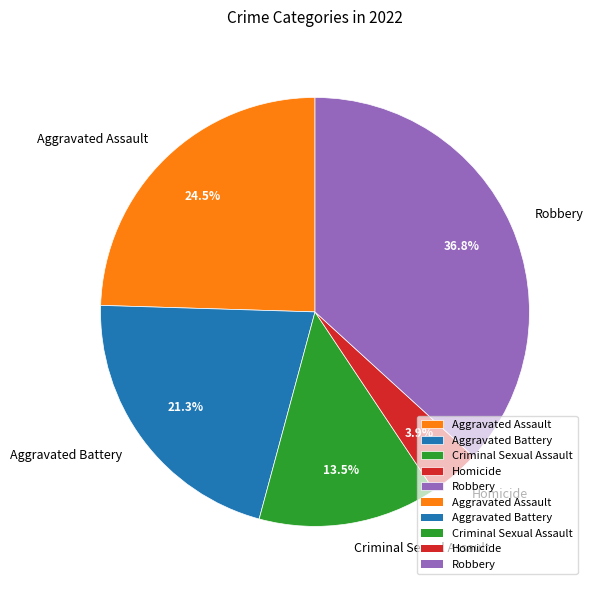

The Aggravated Battery slice represents 12% of the pie. True or false?

False